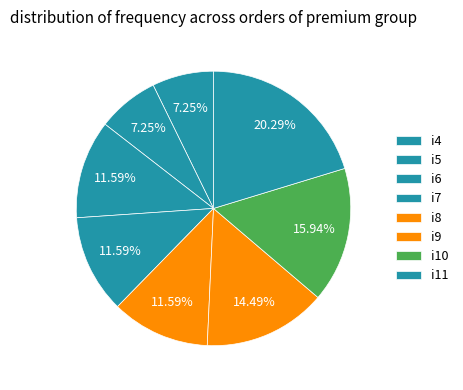

To the nearest percent, what is the average slice percentage?

12%